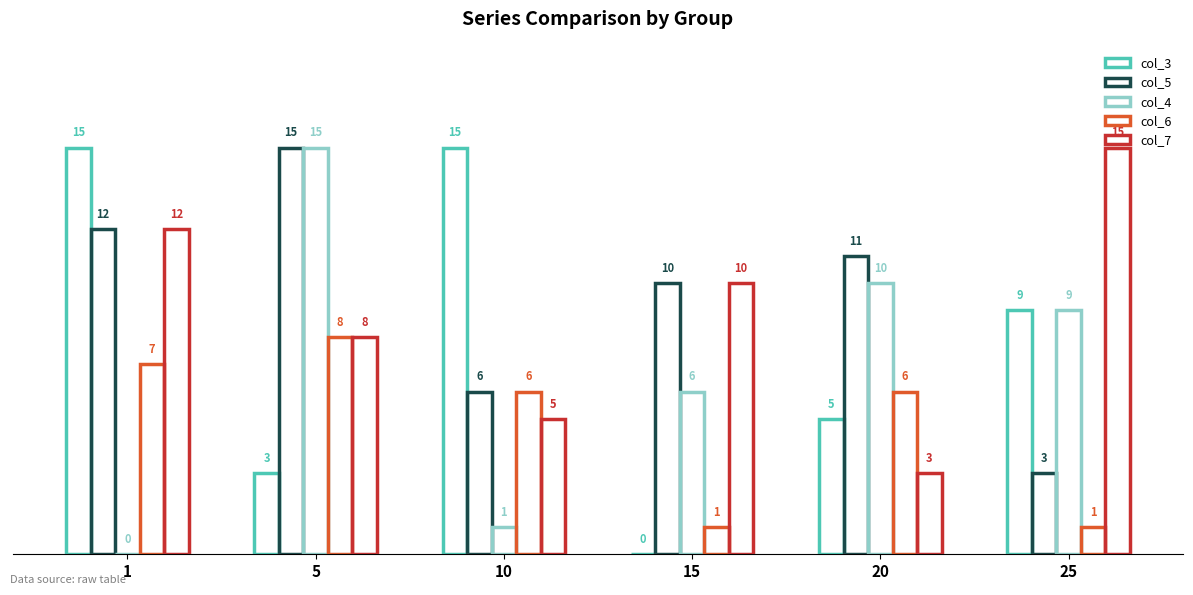

Are the bars grouped side by side (vs. stacked)?

Yes